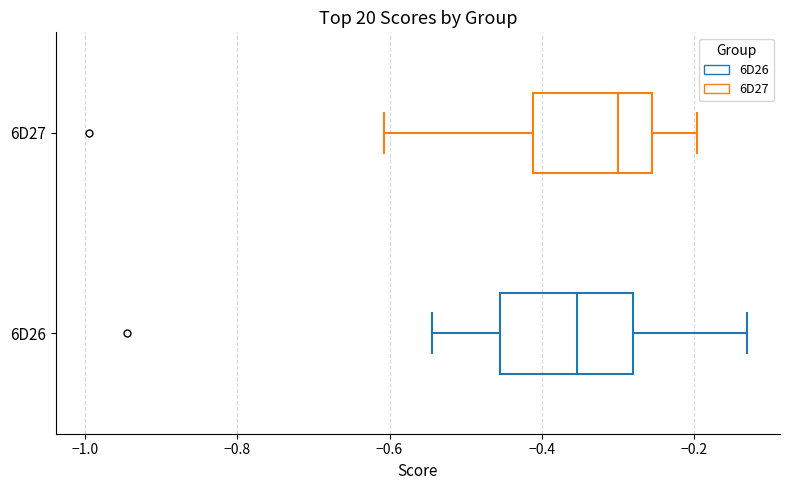

Where is the right edge of the box for 6D27 on the x-axis? The values are not printed on the chart, so give them approximately, as read against the axis.

-0.26